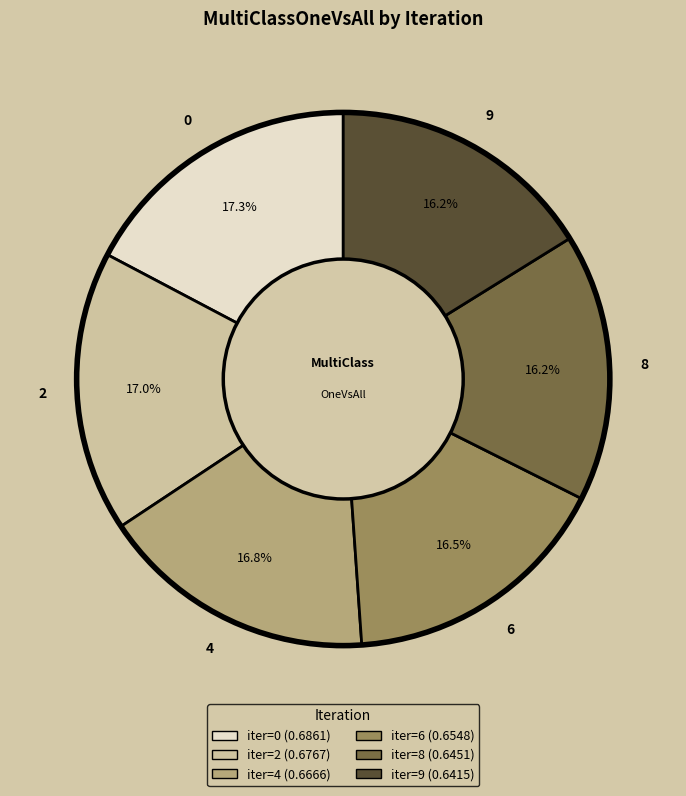

Is there a majority slice in this chart?

No